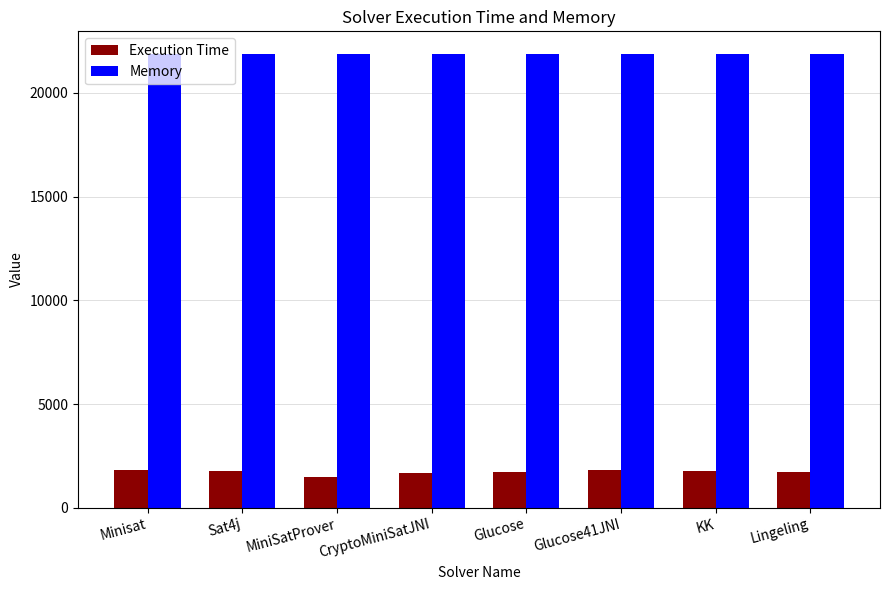

What is the minimum value shown in the chart?

1499